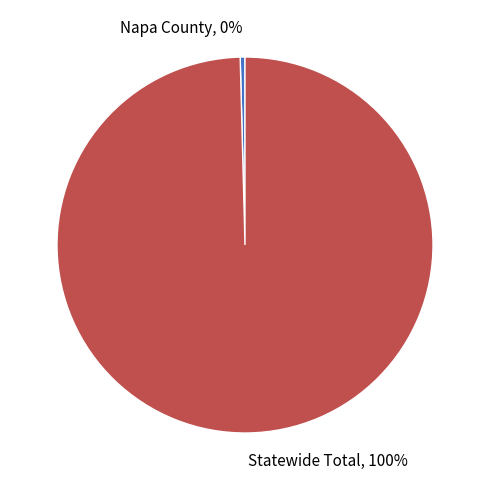

To the nearest percent, what portion does Statewide Total represent?

100%